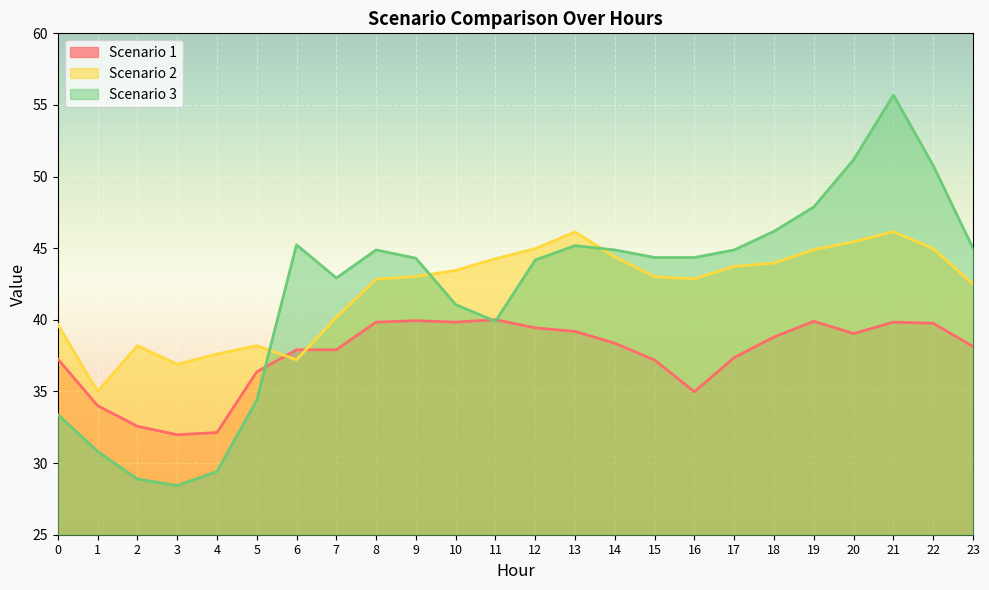

What are all the series names shown in the legend?

Scenario 1, Scenario 2, Scenario 3